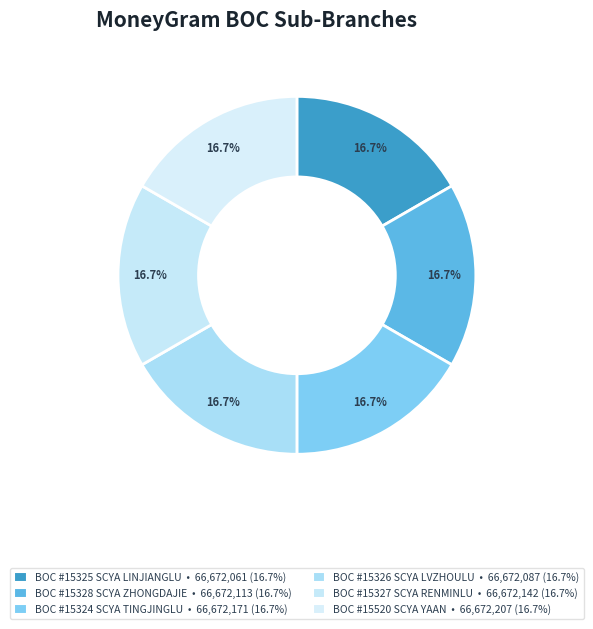

Rank the categories by value from lowest to highest.

BOC #15325 SCYA LINJIANGLU, BOC #15326 SCYA LVZHOULU, BOC #15328 SCYA ZHONGDAJIE, BOC #15327 SCYA RENMINLU, BOC #15324 SCYA TINGJINGLU, BOC #15520 SCYA YAAN